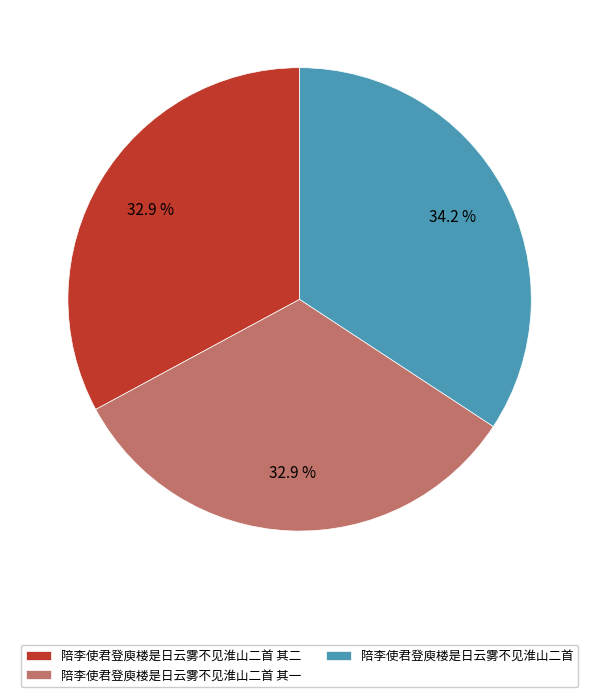

Combined, what portion of the pie is 陪李使君登庾楼是日云雾不见淮山二首 其一 and 陪李使君登庾楼是日云雾不见淮山二首 其二?

65.8%